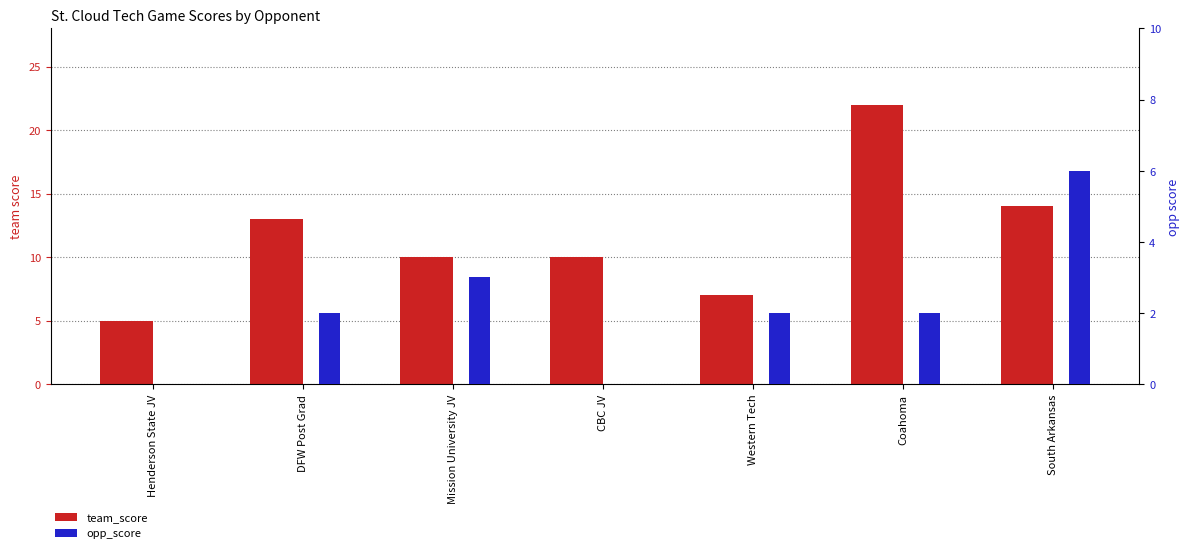

What value does the opp_score series have at South Arkansas?

6